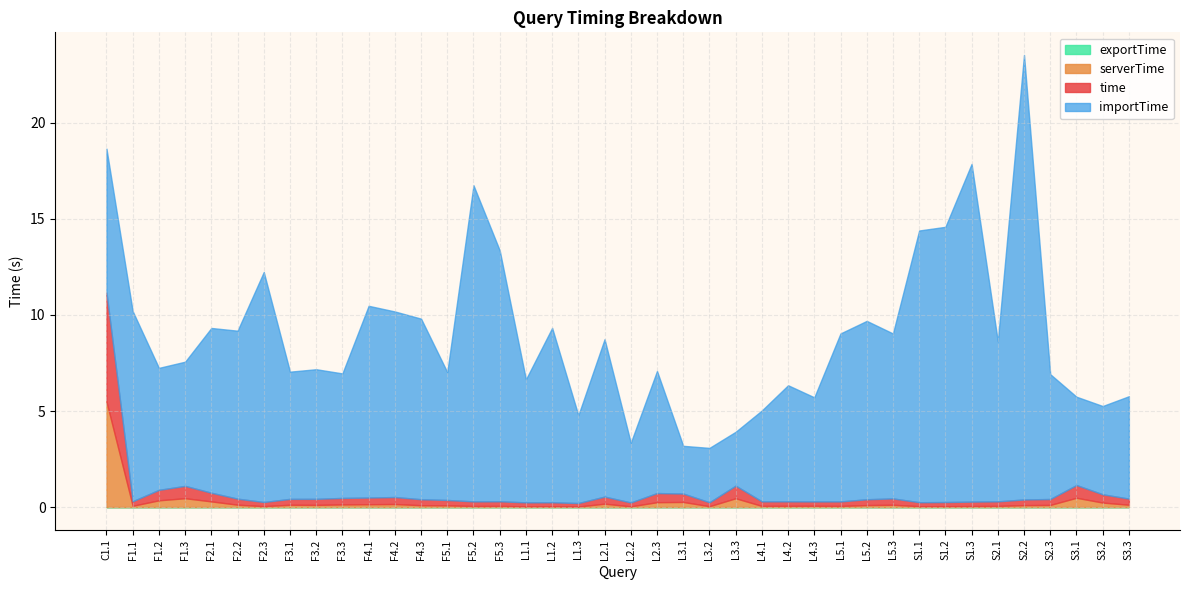

Rank the series at L4.1 from lowest to highest value.

exportTime, serverTime, time, importTime